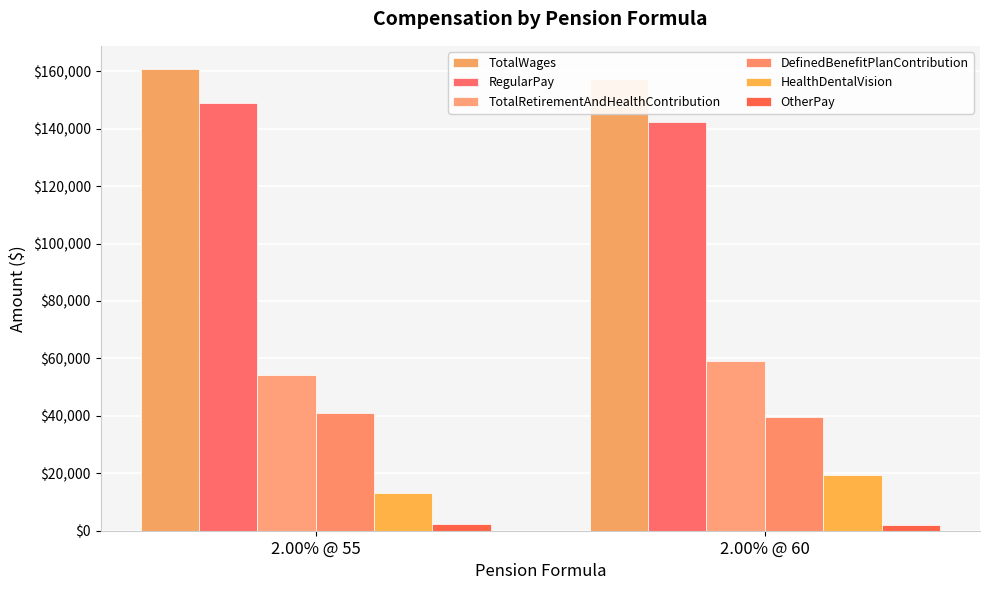

What value does the HealthDentalVision series have at 2.00% @ 55?

13209.8